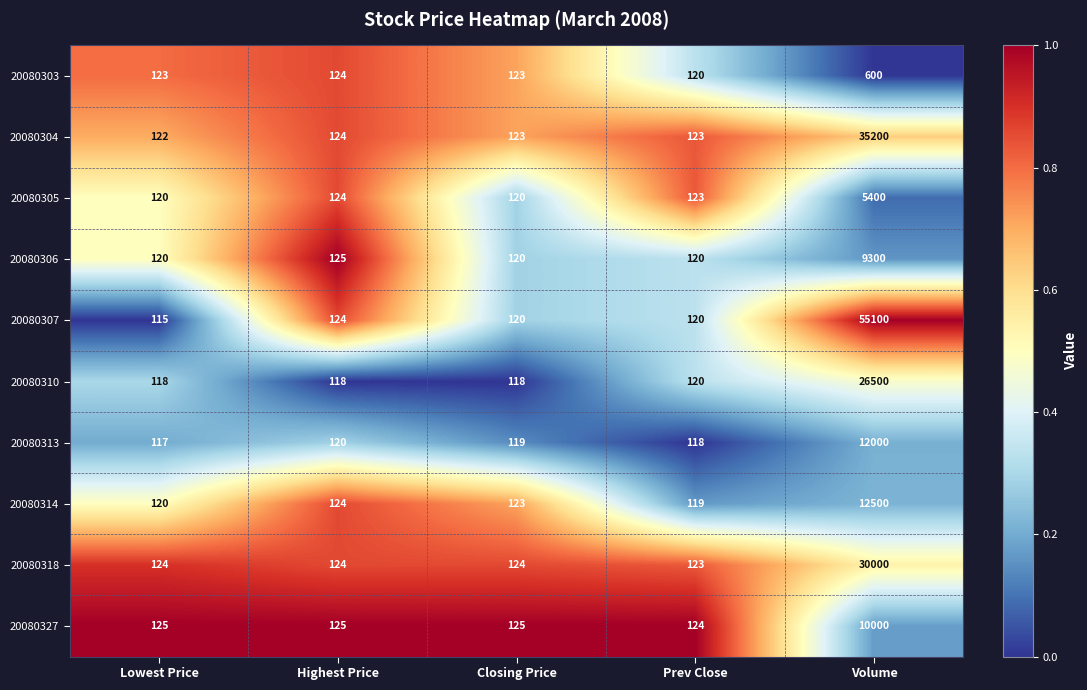

What is the maximum value for 20080327?

10000